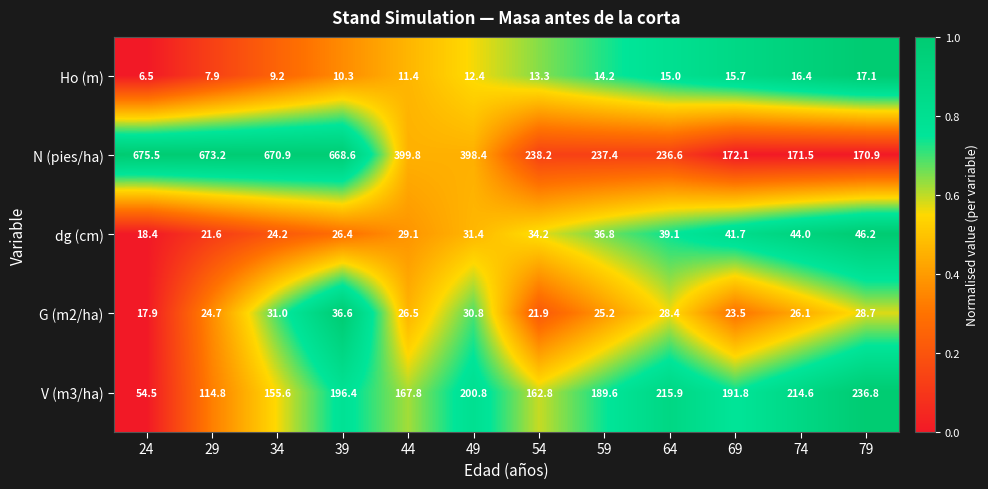

Which label corresponds to the largest value in the chart?

24